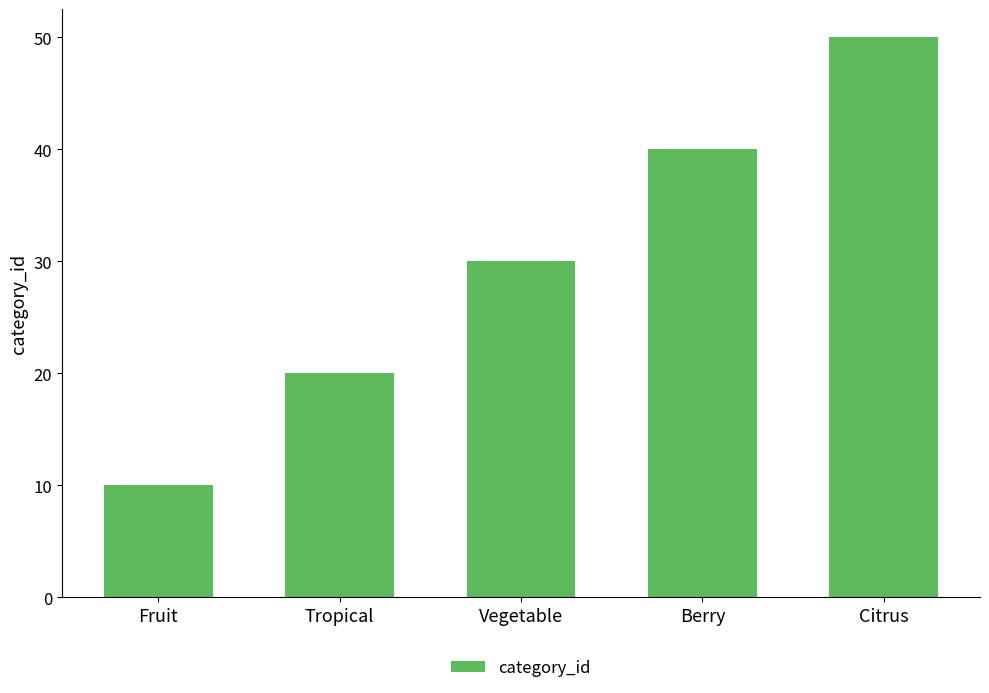

What is the label of the 2nd bar from the left?

Tropical